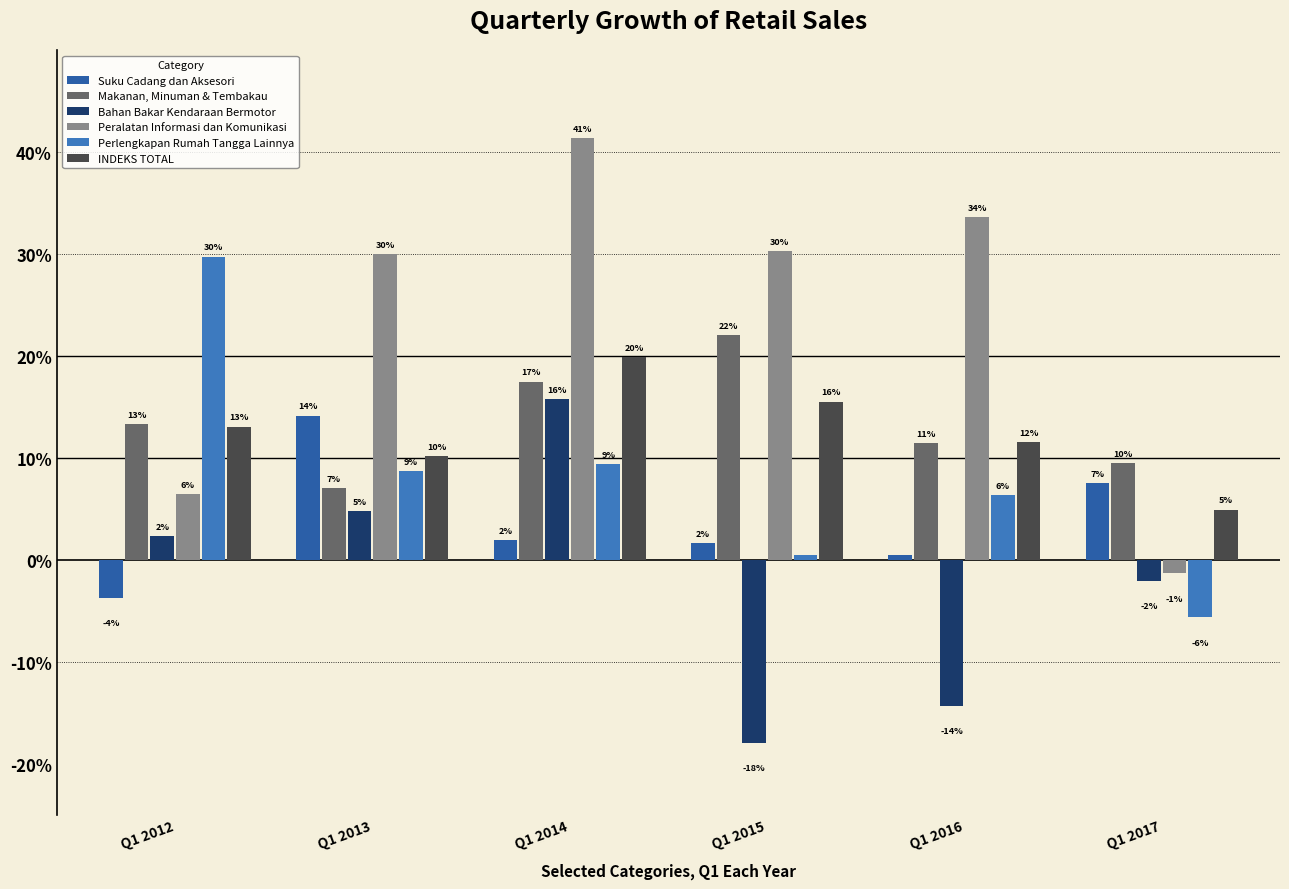

Reading left to right, what are all the values shown in this chart?

Suku Cadang dan Aksesori: -3.7	14.2	2.0	1.6	0.5	7.5
Makanan, Minuman & Tembakau: 13.3	7.1	17.5	22.0	11.5	9.5
Bahan Bakar Kendaraan Bermotor: 2.3	4.8	15.8	-18.0	-14.3	-2.1
Peralatan Informasi dan Komunikasi: 6.5	30.0	41.4	30.3	33.6	-1.3
Perlengkapan Rumah Tangga Lainnya: 29.8	8.7	9.4	0.4	6.4	-5.7
INDEKS TOTAL: 13.1	10.2	19.9	15.5	11.5	4.9